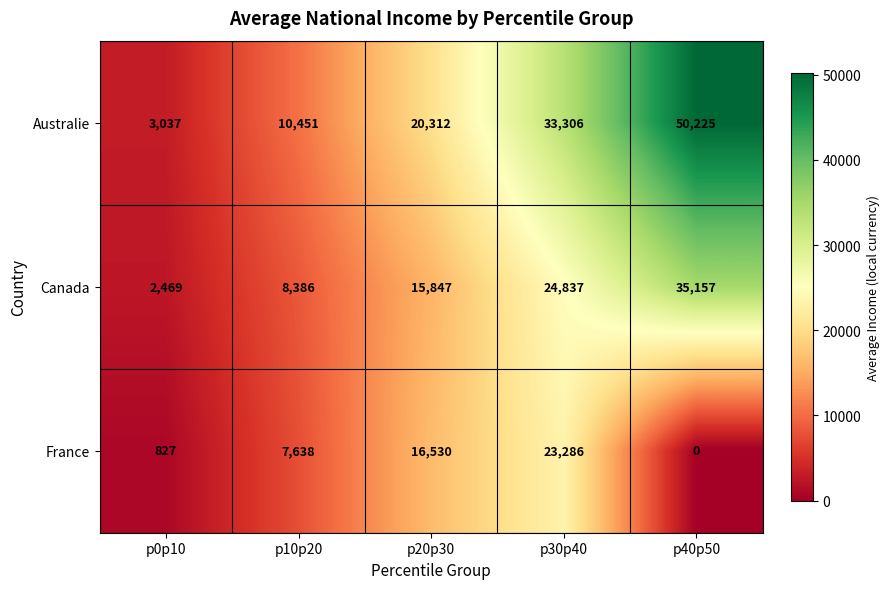

Count the Canada values in the range 8386 to 24837.

3